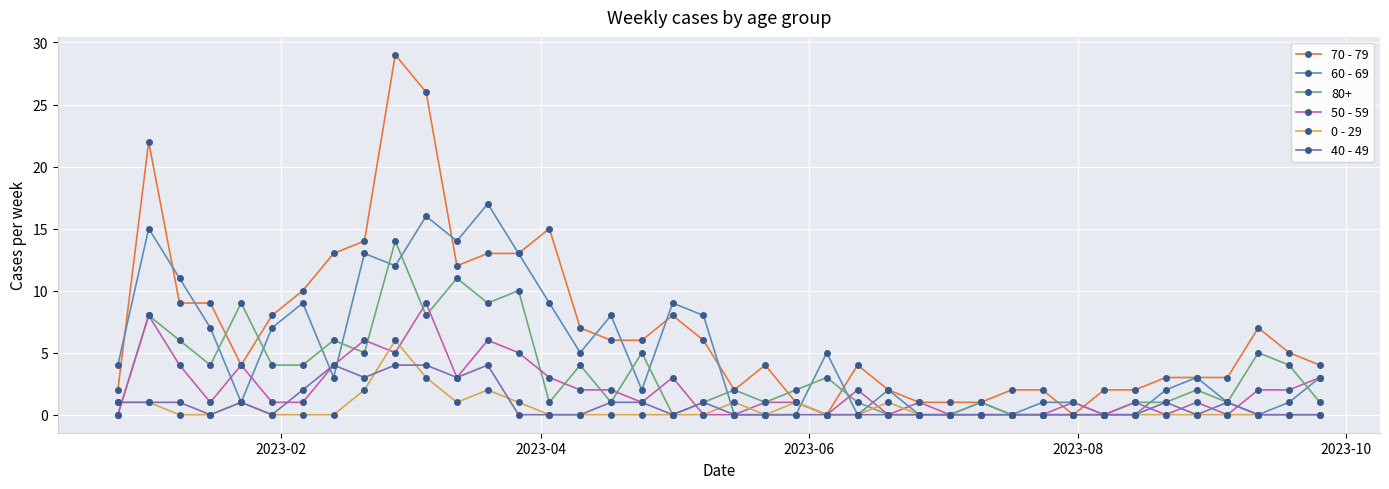

Which series has the largest total across all categories?

70 - 79